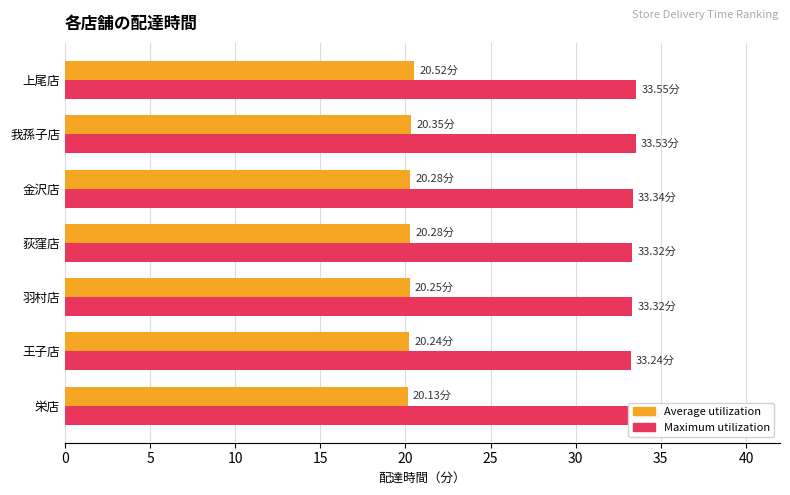

Rank the series by their maximum value, from highest to lowest.

Maximum utilization, Average utilization